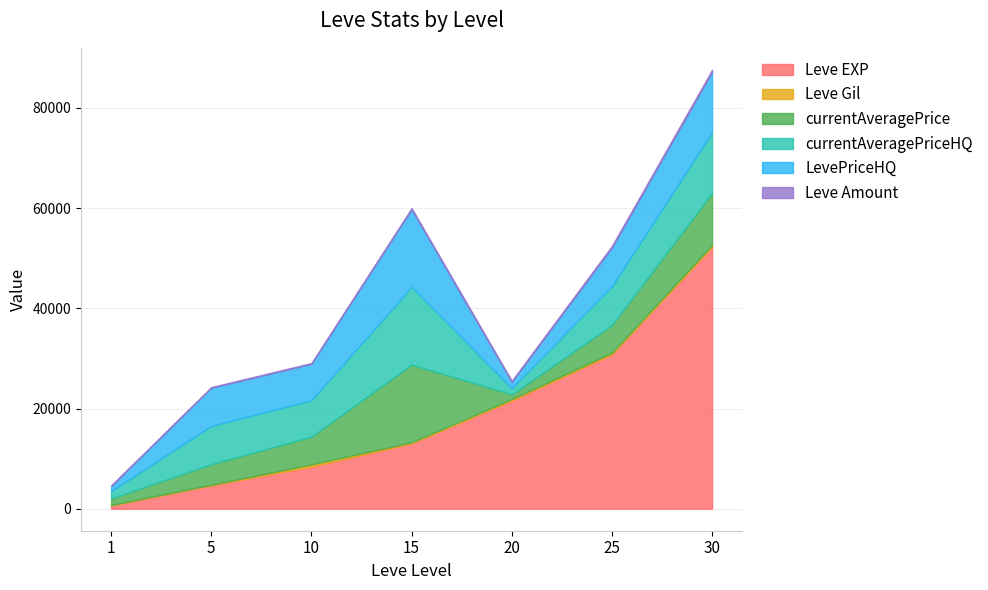

Which series changed the most between 15 and 25?

Leve EXP